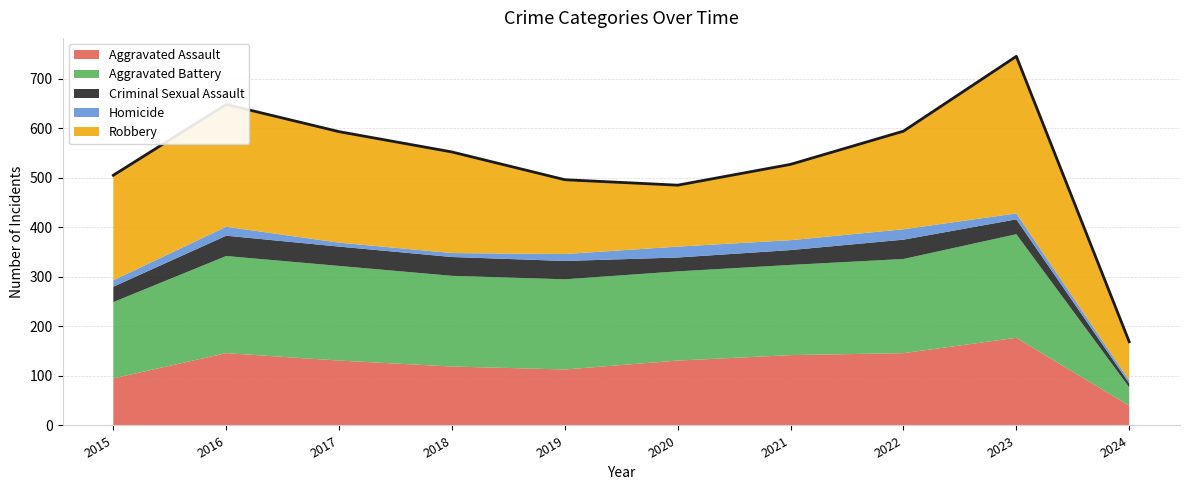

Which category has the highest value in the Homicide series?

2020